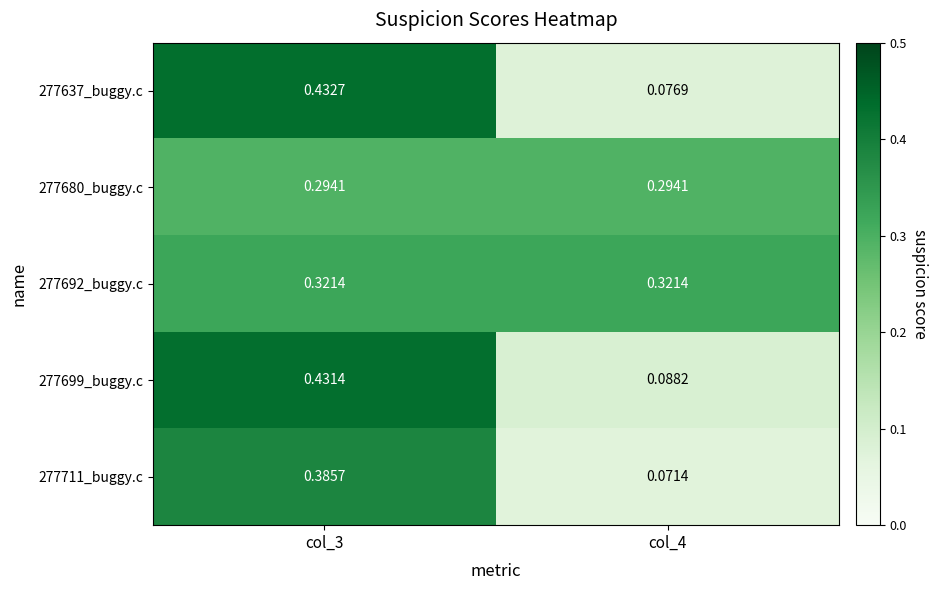

Is the value of 277711_buggy.c at col_4 greater than the value of 277699_buggy.c at col_4?

No